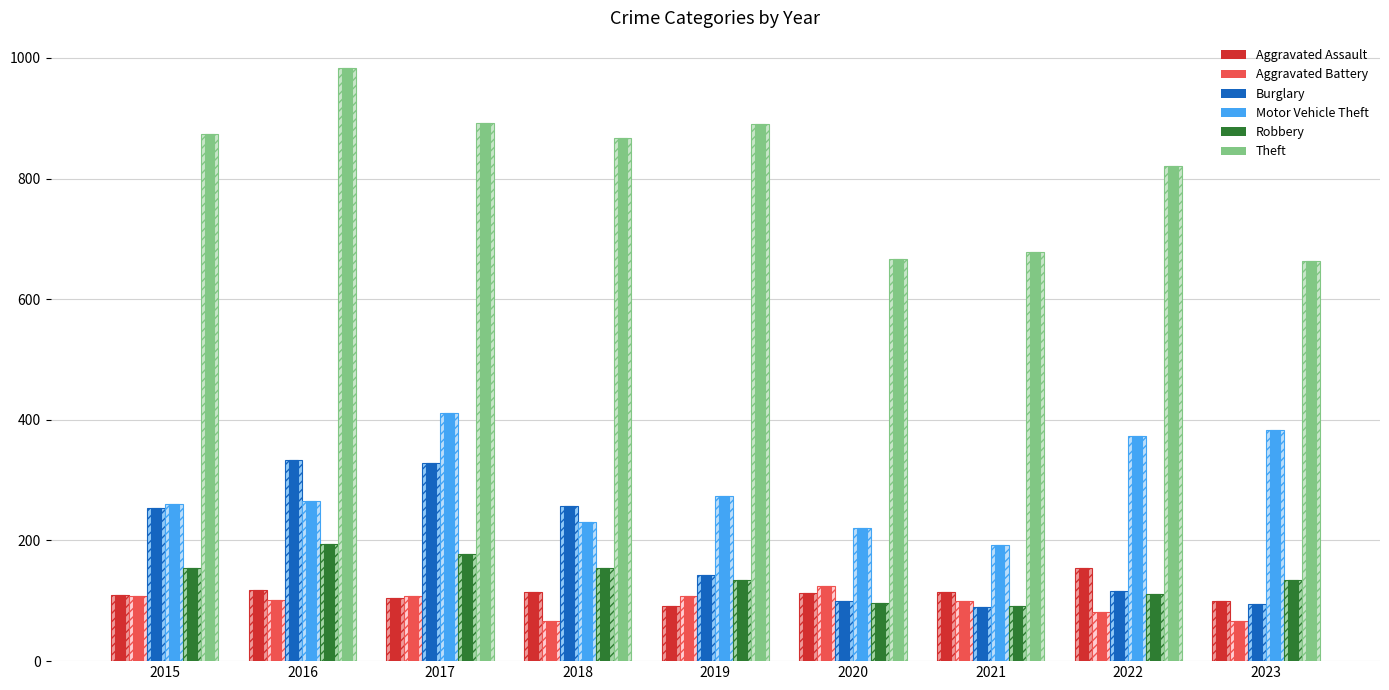

Which has a higher value, 2015 or 2016?

2016